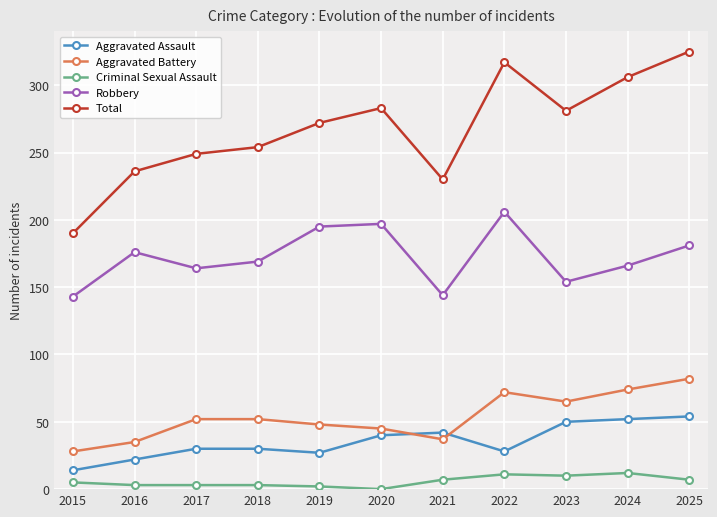

What is the difference between the highest and lowest values at 2020?

283